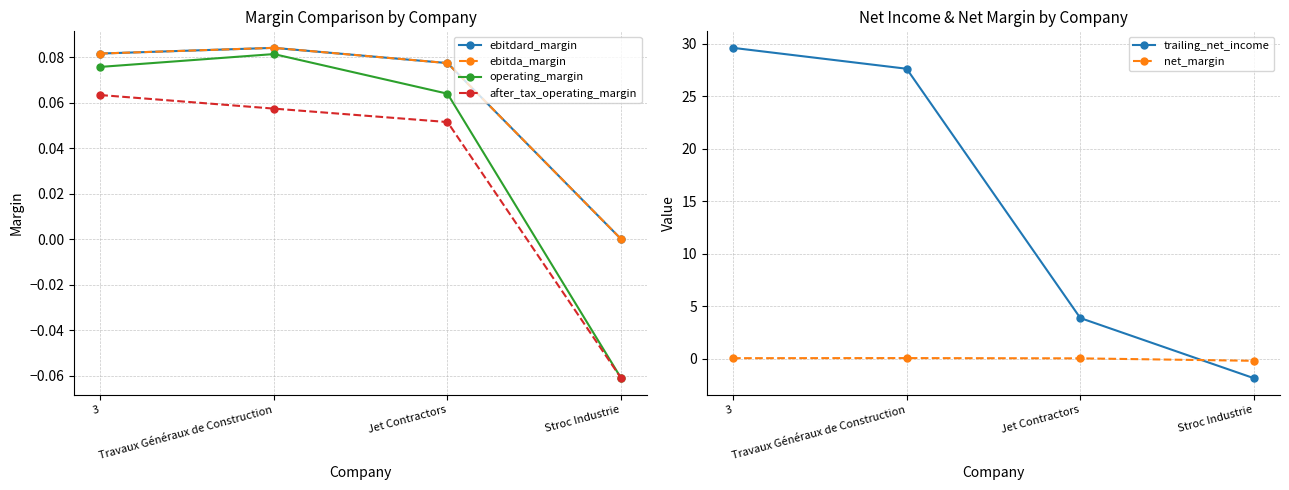

True or false: after_tax_operating_margin has more than 1 interior local peaks.

False